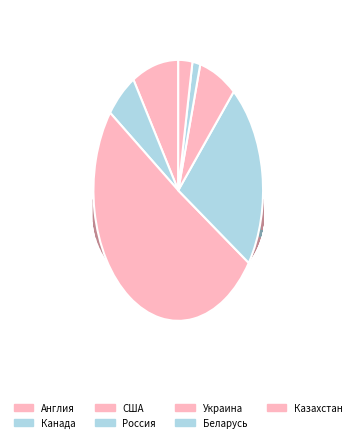

How many slices are in this pie chart?

7